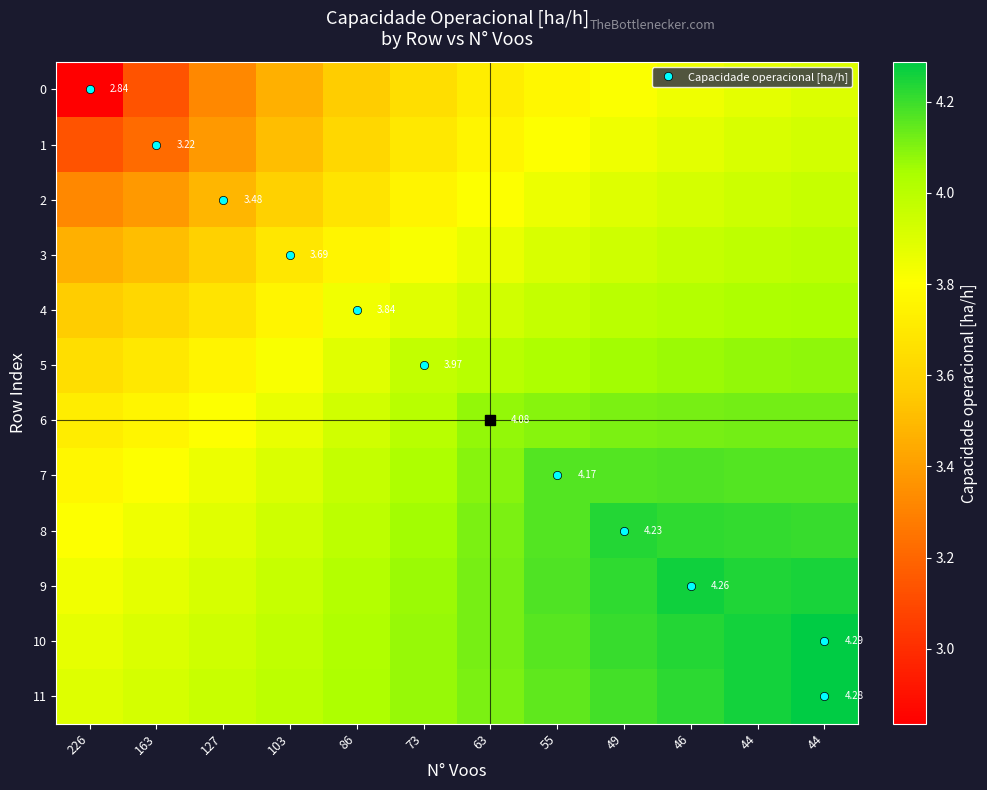

What is the total value across all series at 86?

46.3